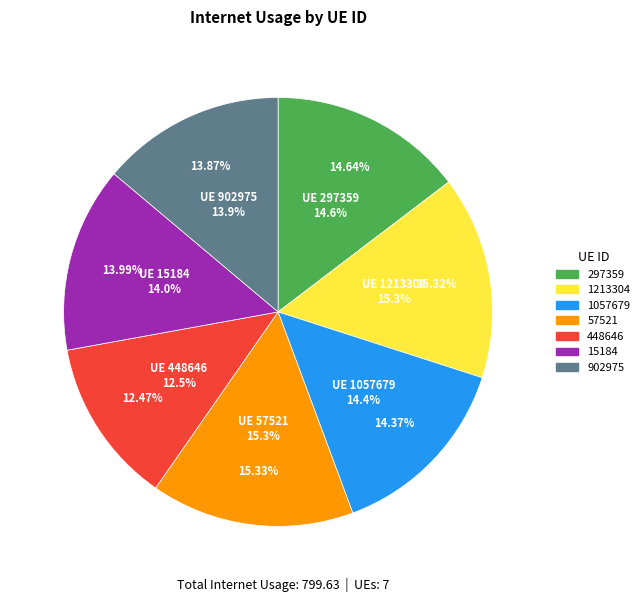

Between 297359 and 1057679, which is larger?

297359